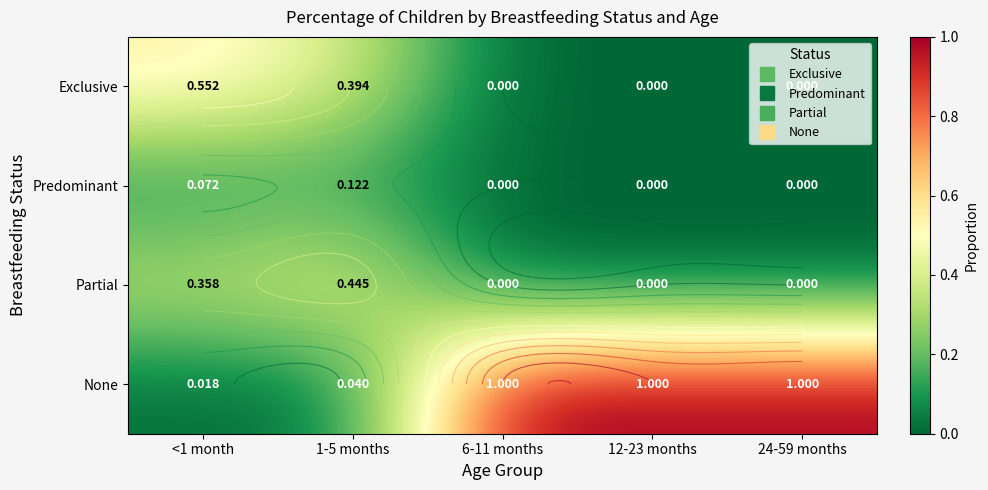

What is the difference between the second highest and minimum values in the Partial series?

0.4